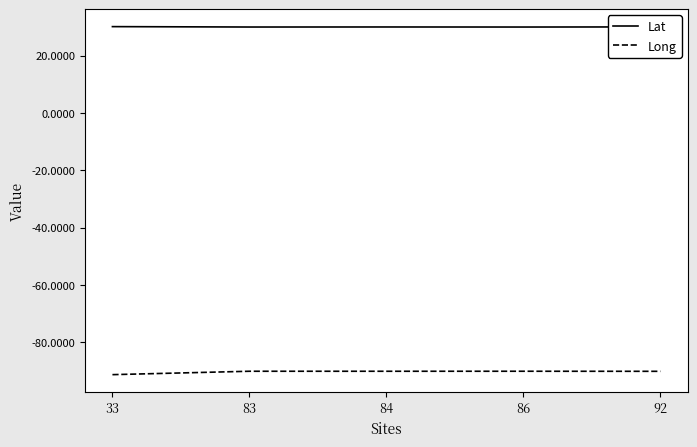

What is the maximum value shown in the chart?

30.1